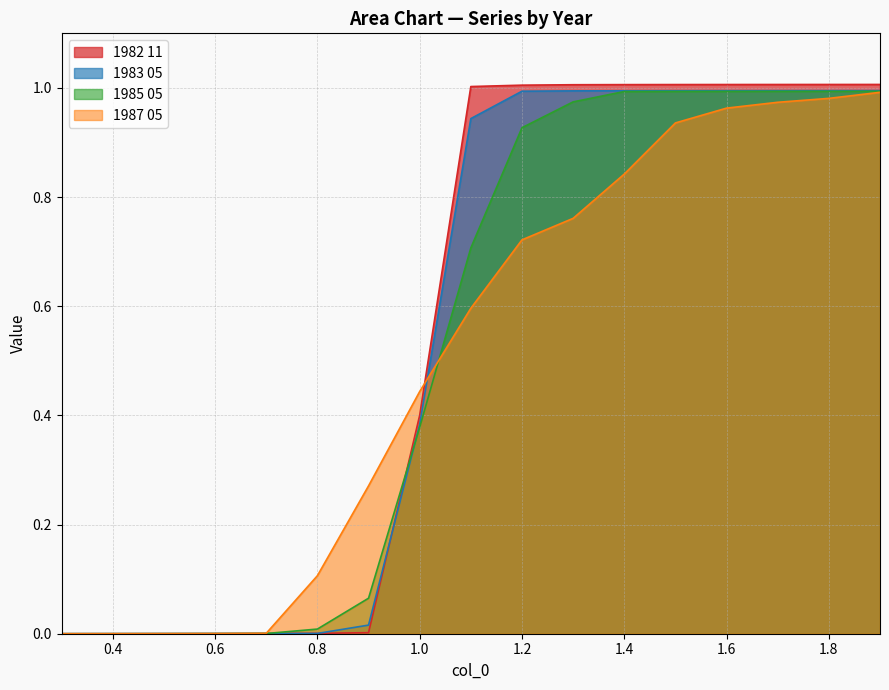

At which category is the sum across all series the highest?

1.9